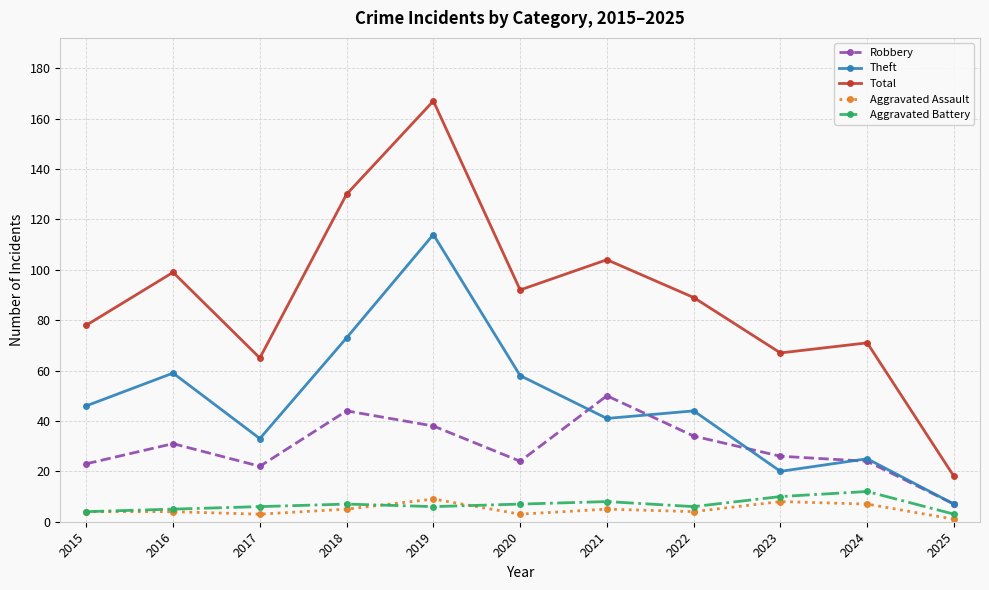

True or false: Theft has more than 0 points higher than both neighbors.

True